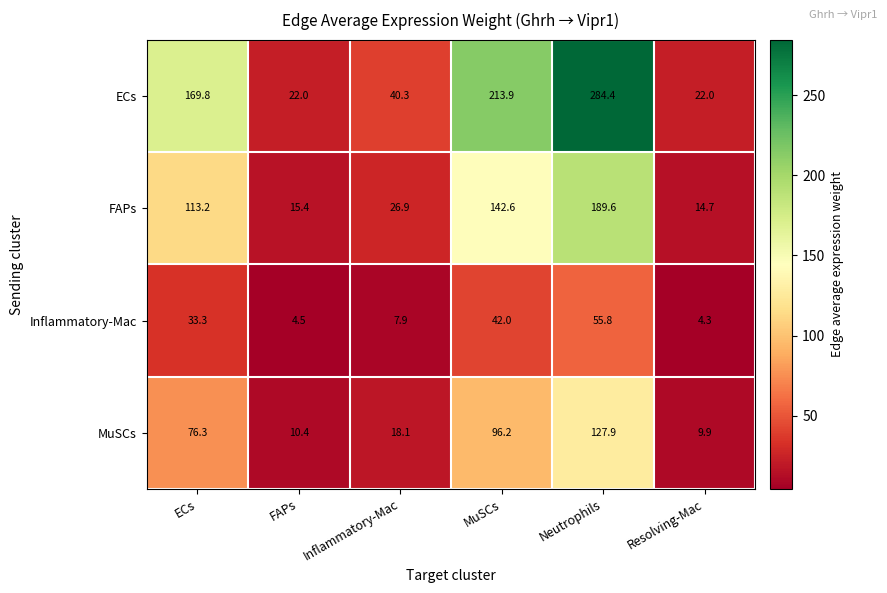

What is the sum of all MuSCs values?

338.8